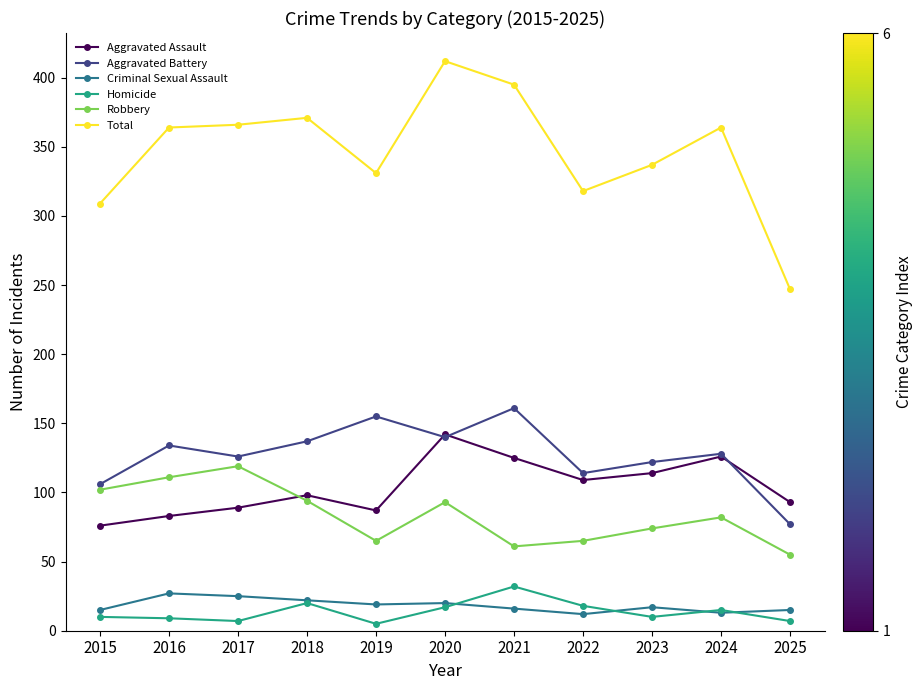

In Aggravated Battery, how many points are higher than both neighbors (excluding endpoints)?

4